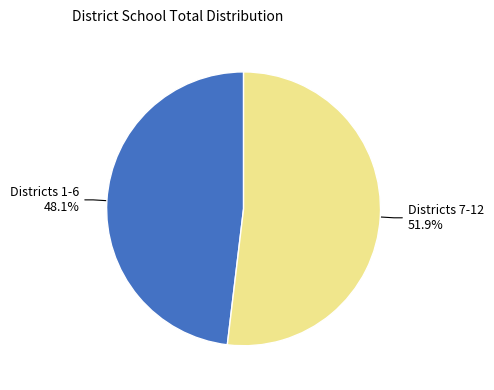

How many segments does this pie chart have?

2